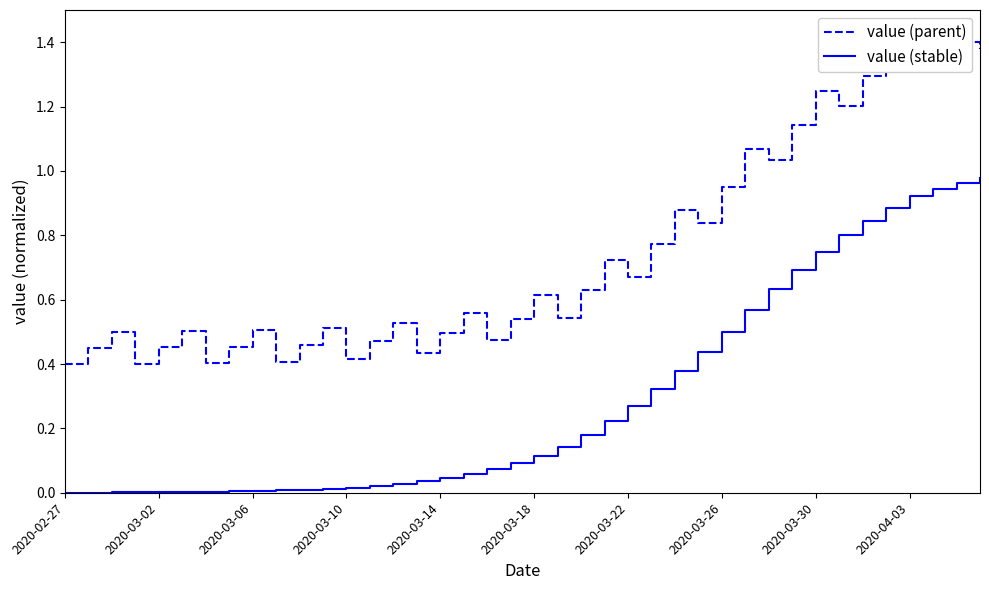

Is it true that value (stable) equals 1.0 at 2020-03-30?

False